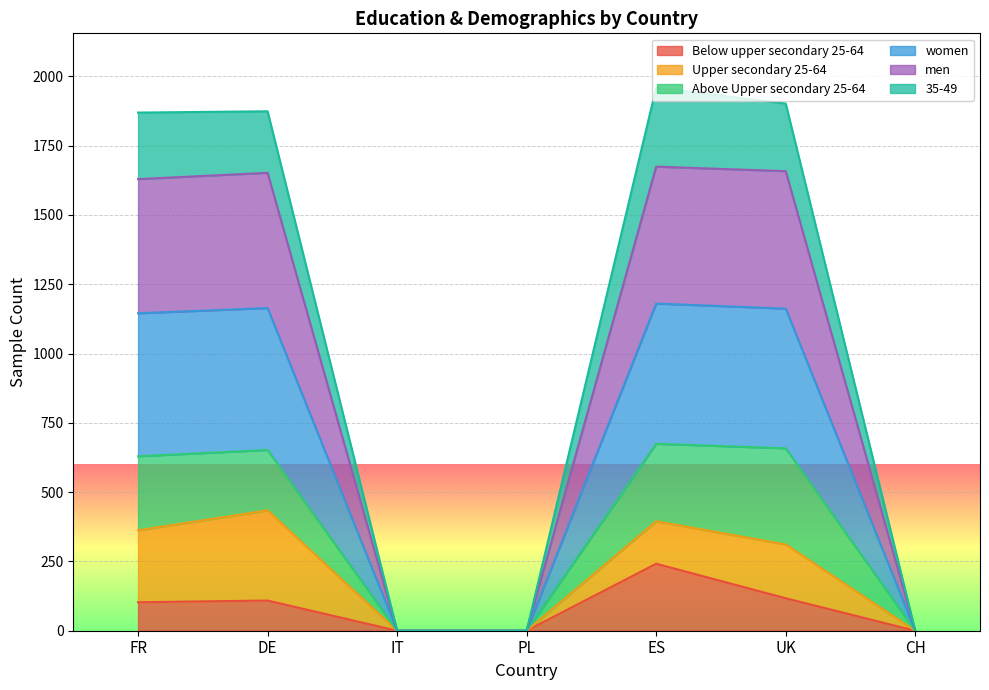

What is the sum of the Below upper secondary 25-64 values at ES and PL?

241.7